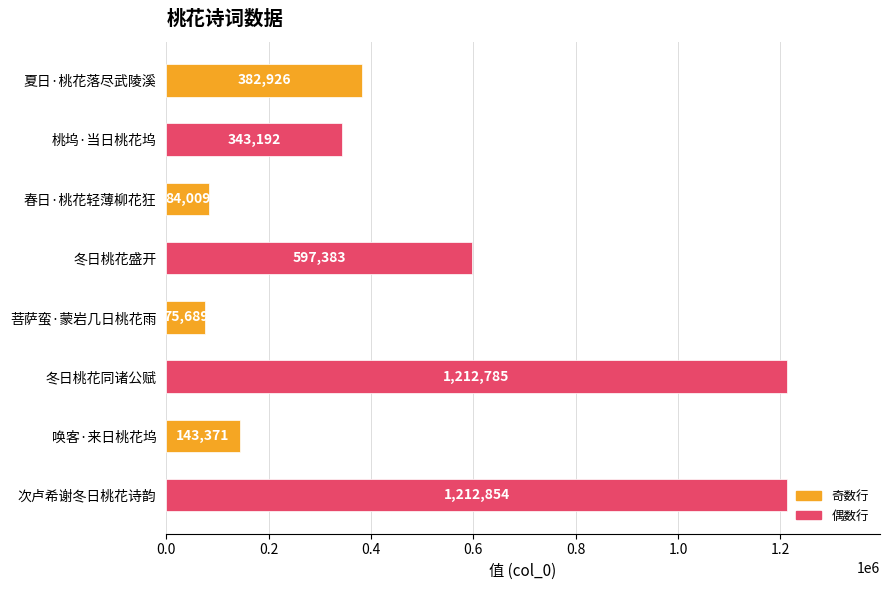

What is the value of the 8th bar from the top?

1212854